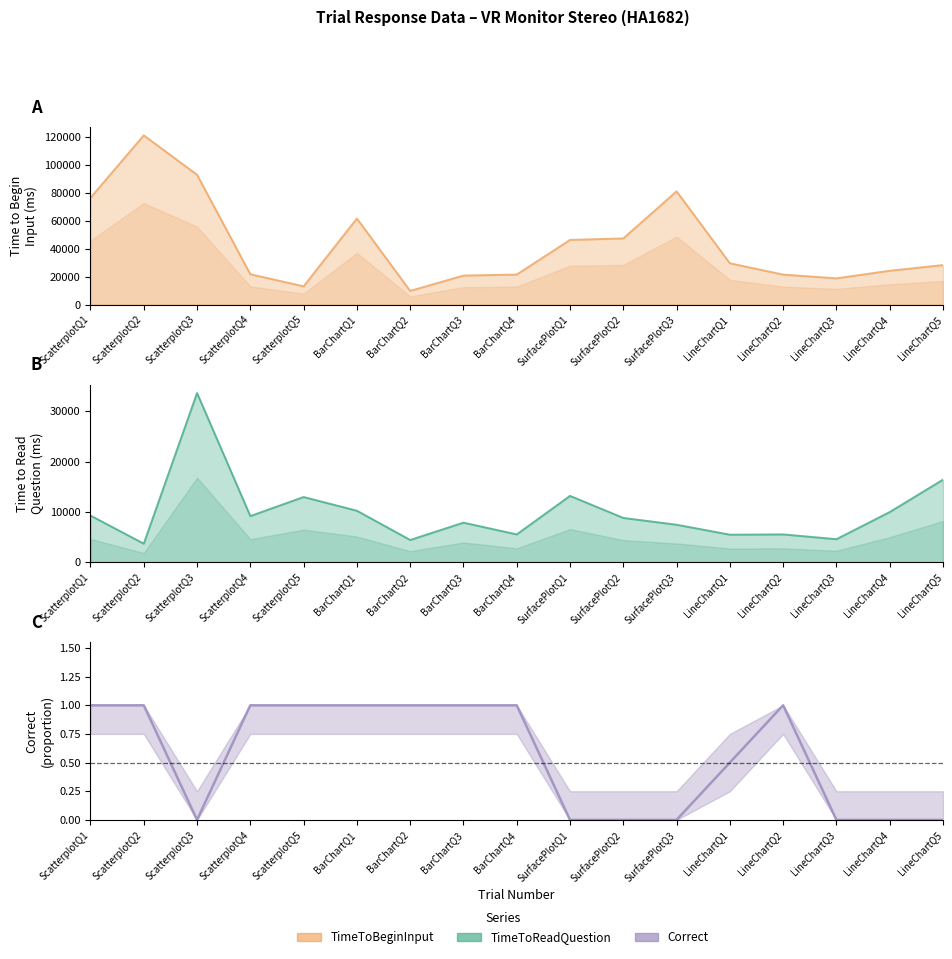

Which has a higher value, LineChartQ5 or SurfacePlotQ1?

LineChartQ5